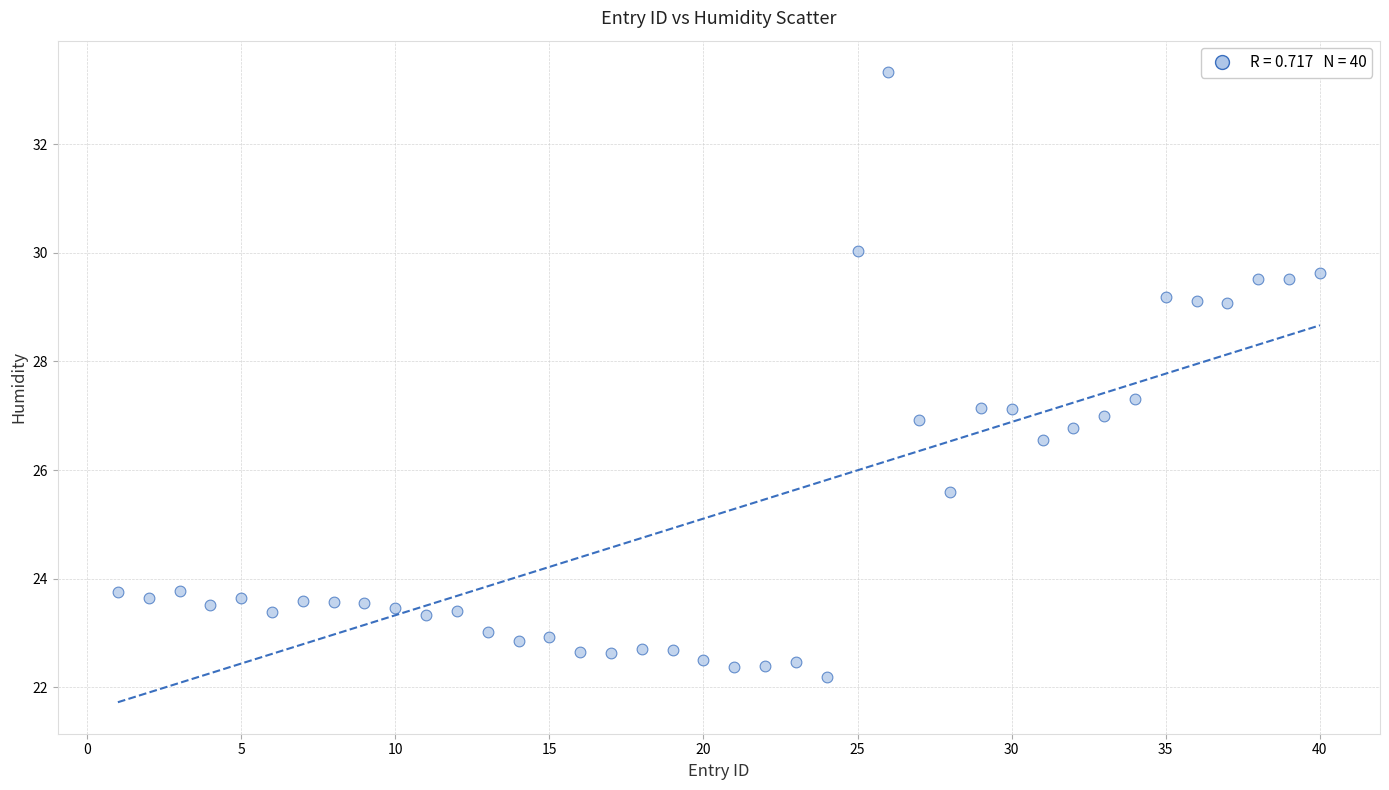

What is the range of X values (max minus min)?

39.0